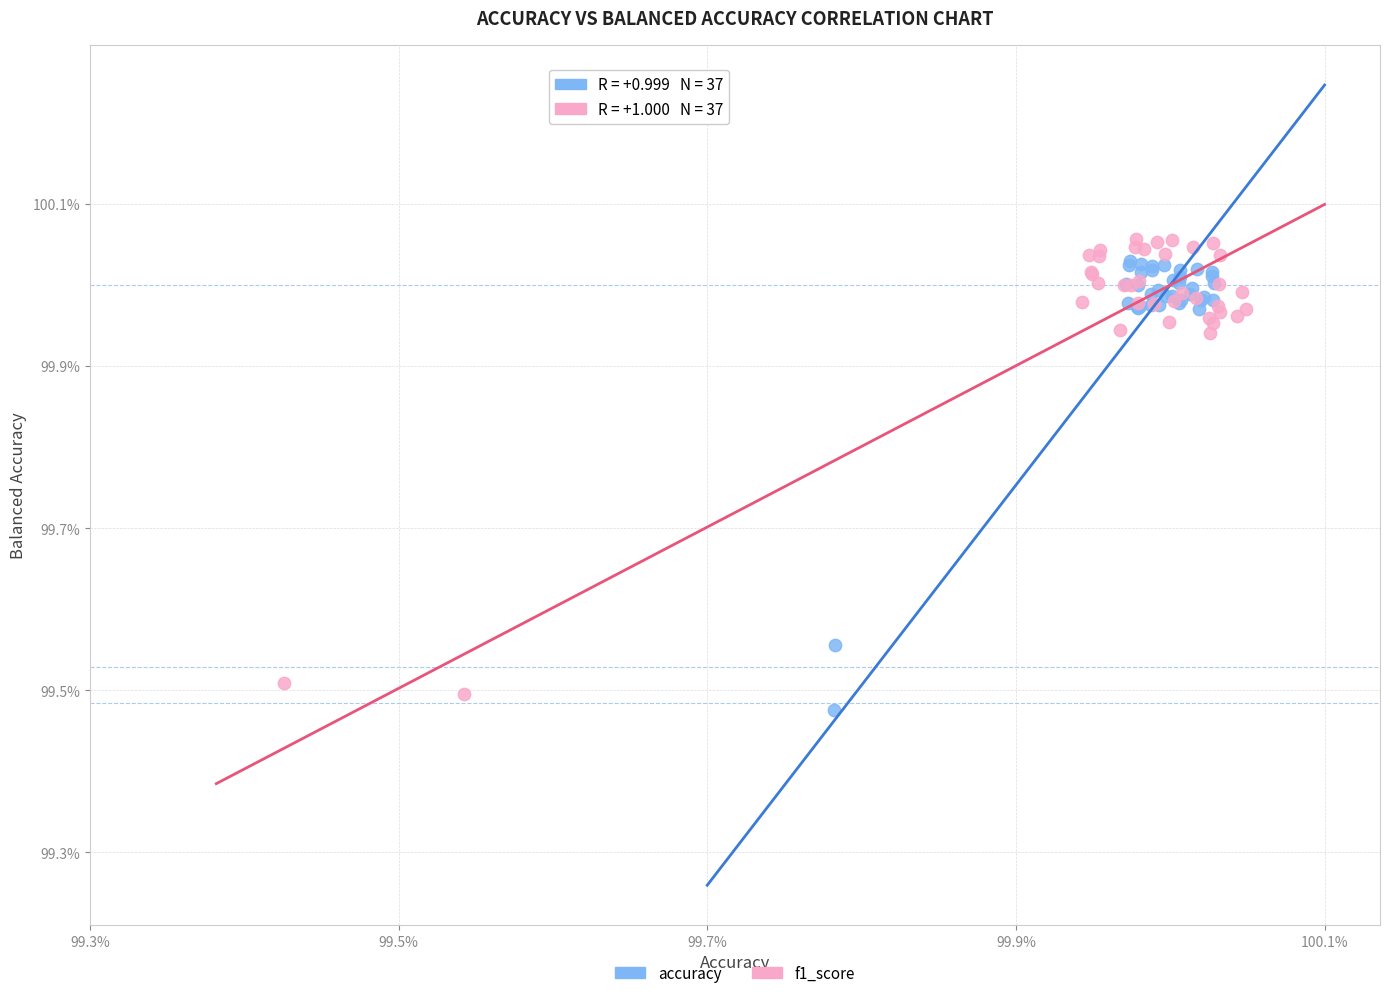

What are all the series names shown in the legend?

accuracy, f1_score